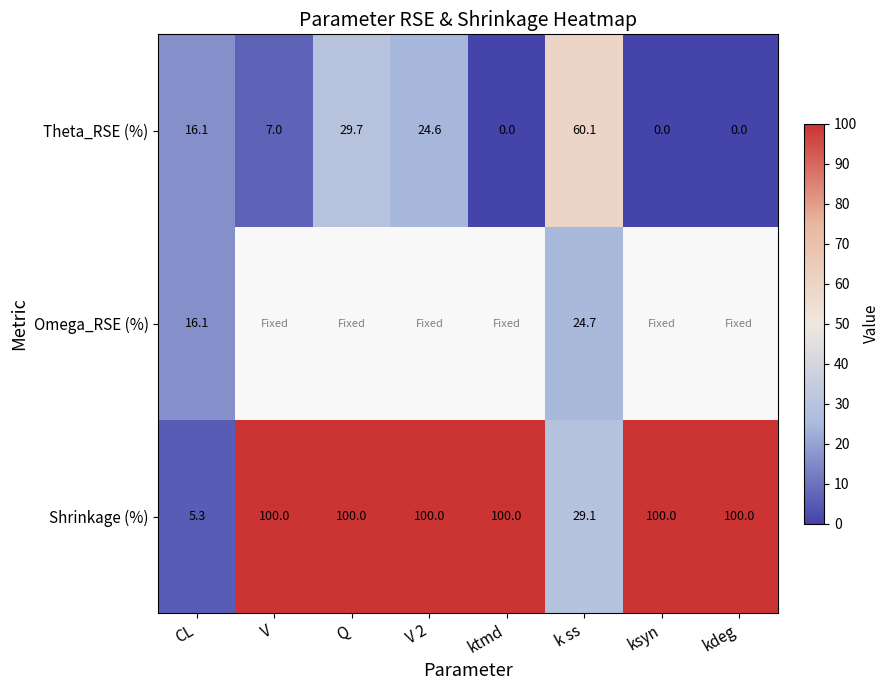

True or false: Shrinkage (%) has a value of 23.4 at V.

False